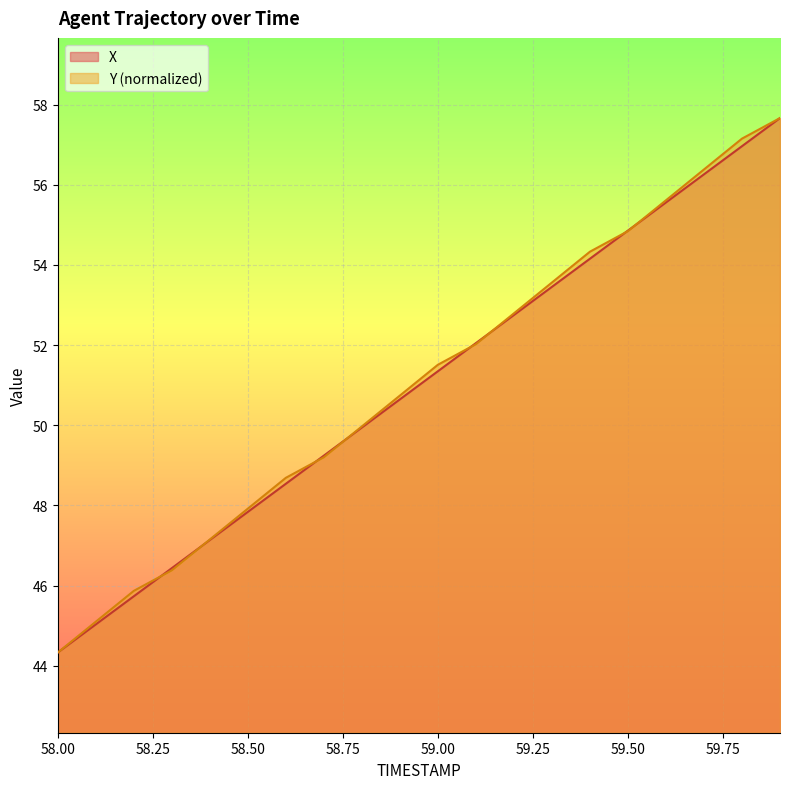

What is the maximum value shown in the chart?

57.7